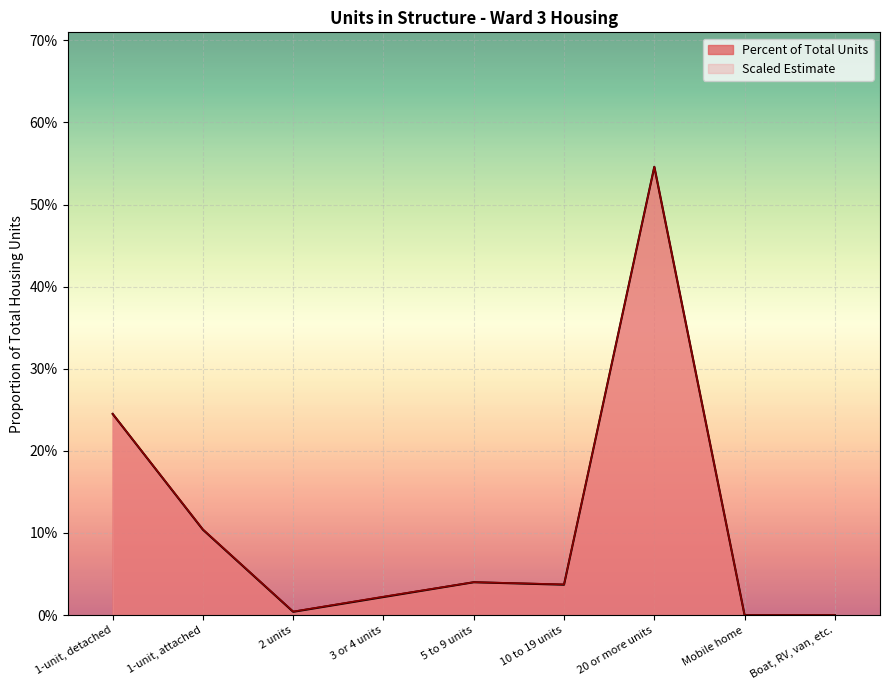

What is the label of the 3rd point from the right?

20 or more units